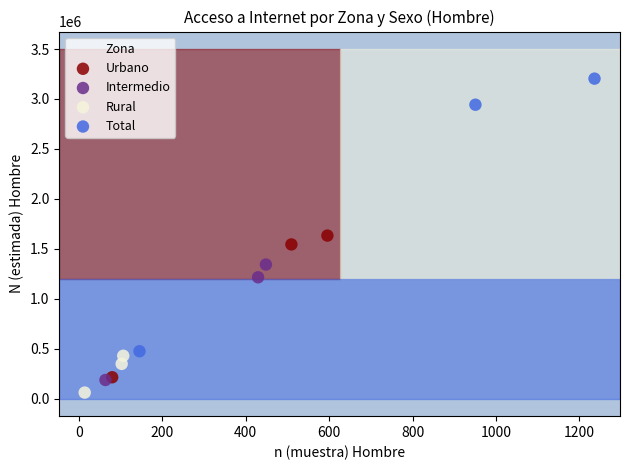

Which series reaches the minimum Y coordinate?

Rural